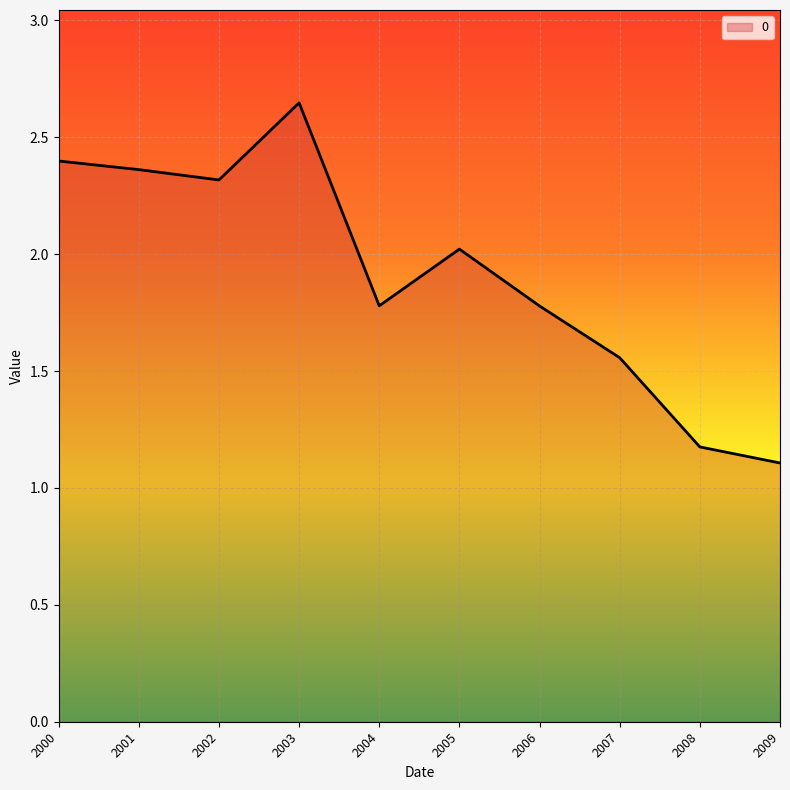

What is the minimum value shown in the chart?

1.1